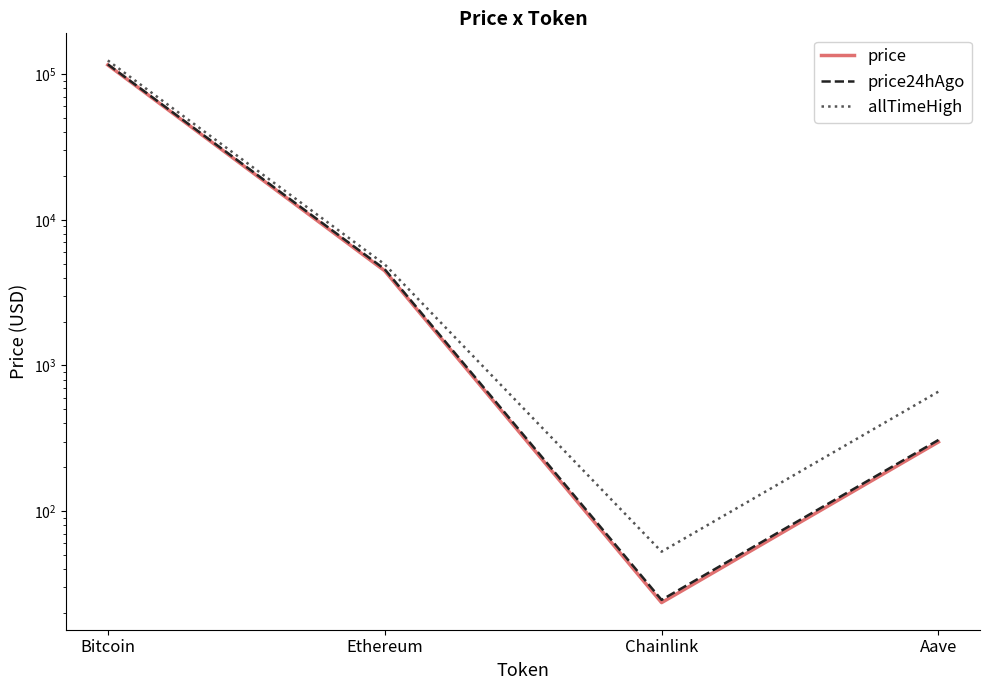

Which category has the highest value across all series?

Bitcoin